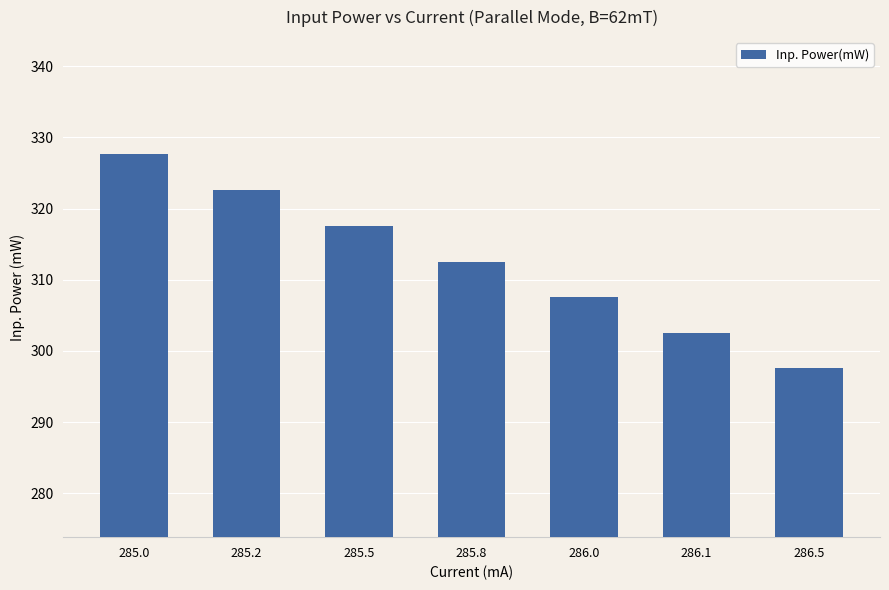

What is the approximate value at 286.5?

297.7